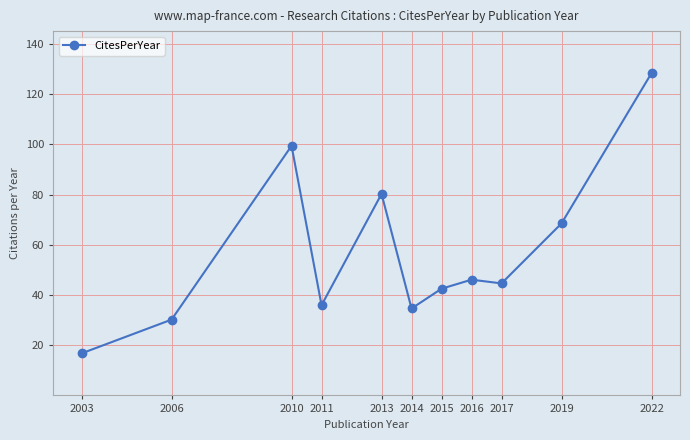

What is the change in value from 2006 to 2015?

+12.3